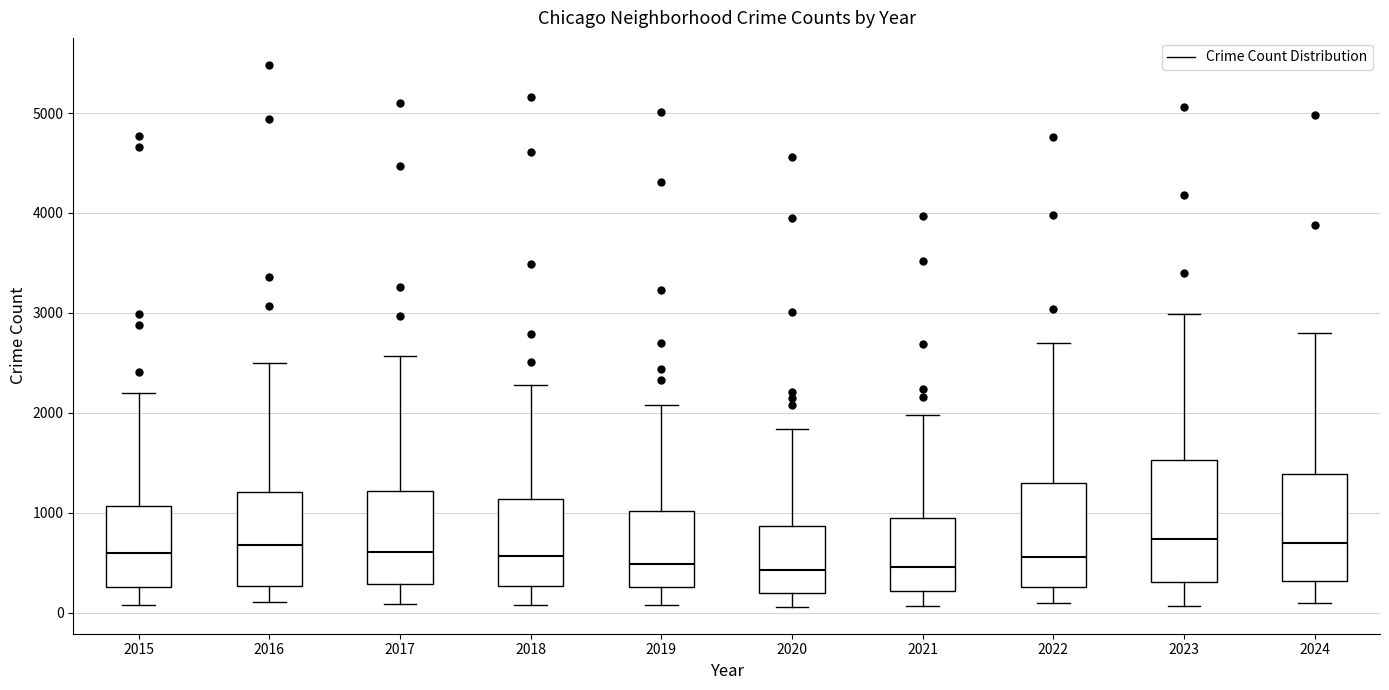

Reading left to right, transcribe this box plot: for each box, give where its median line is, the range the box spans, and where its two whiskers end, as read against the y-axis. The values are not printed on the chart, so give them approximately, as read against the axis.

2015: median 600, box 300 to 1100, whiskers 100 to 2200
2016: median 700, box 300 to 1200, whiskers 100 to 2500
2017: median 600, box 300 to 1200, whiskers 100 to 2600
2018: median 600, box 300 to 1100, whiskers 100 to 2300
2019: median 500, box 300 to 1000, whiskers 100 to 2100
2020: median 400, box 200 to 900, whiskers 100 to 1800
2021: median 500, box 200 to 900, whiskers 100 to 2000
2022: median 600, box 300 to 1300, whiskers 100 to 2700
2023: median 700, box 300 to 1500, whiskers 100 to 3000
2024: median 700, box 300 to 1400, whiskers 100 to 2800